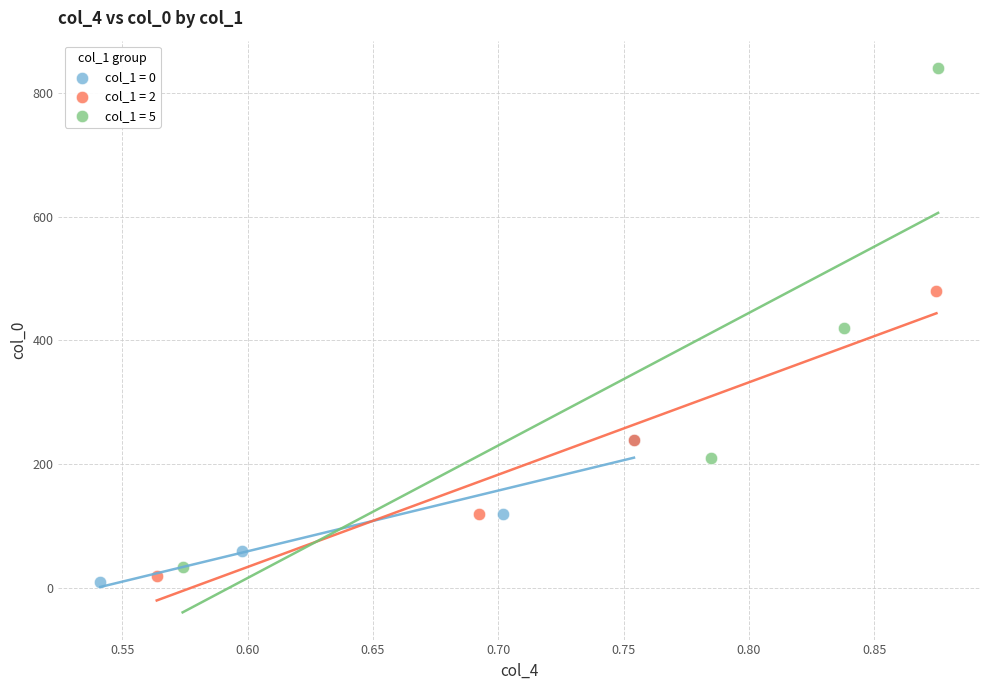

What are all the series names shown in the legend?

col_1 = 0, col_1 = 2, col_1 = 5